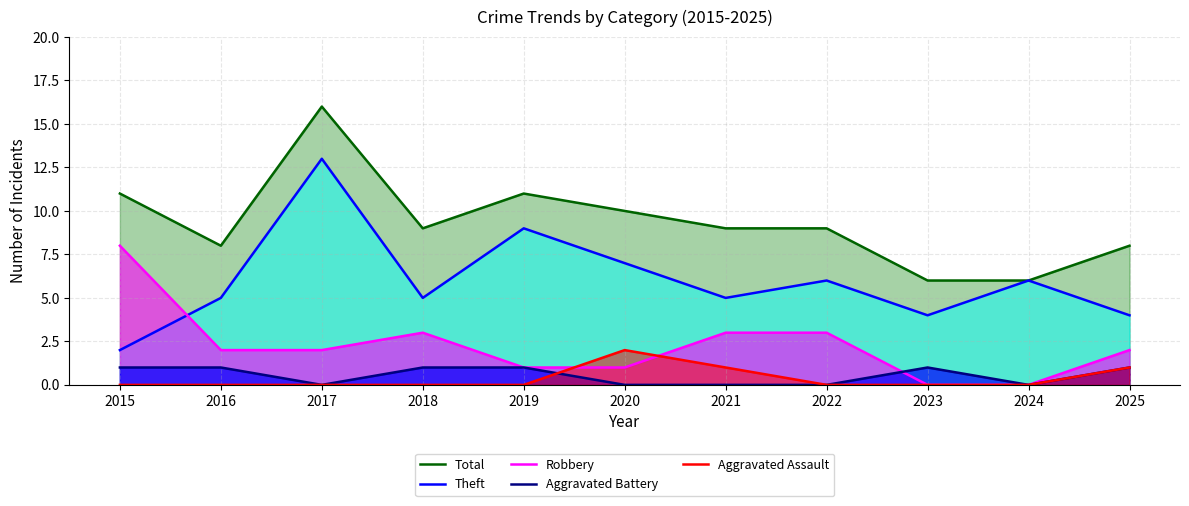

What are all the series names shown in the legend?

Total, Theft, Robbery, Aggravated Battery, Aggravated Assault